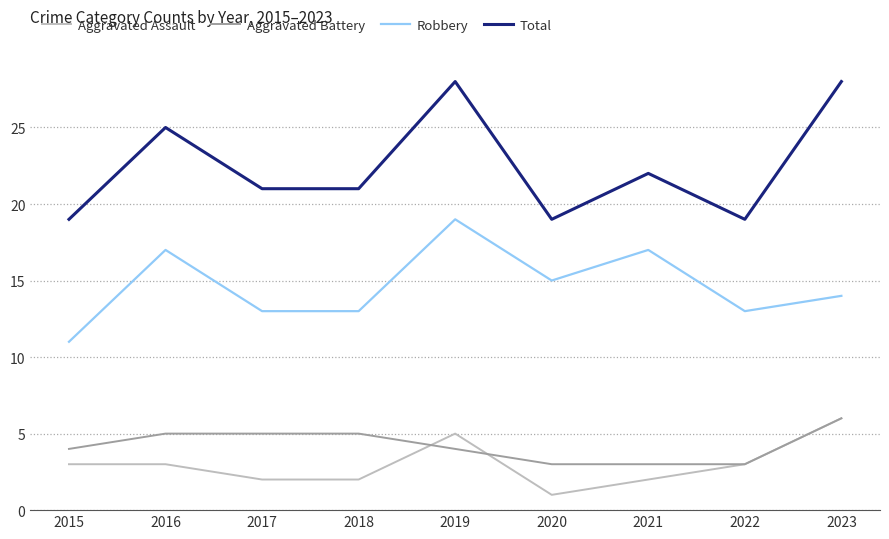

What is the approximate value of Robbery at 2019?

19